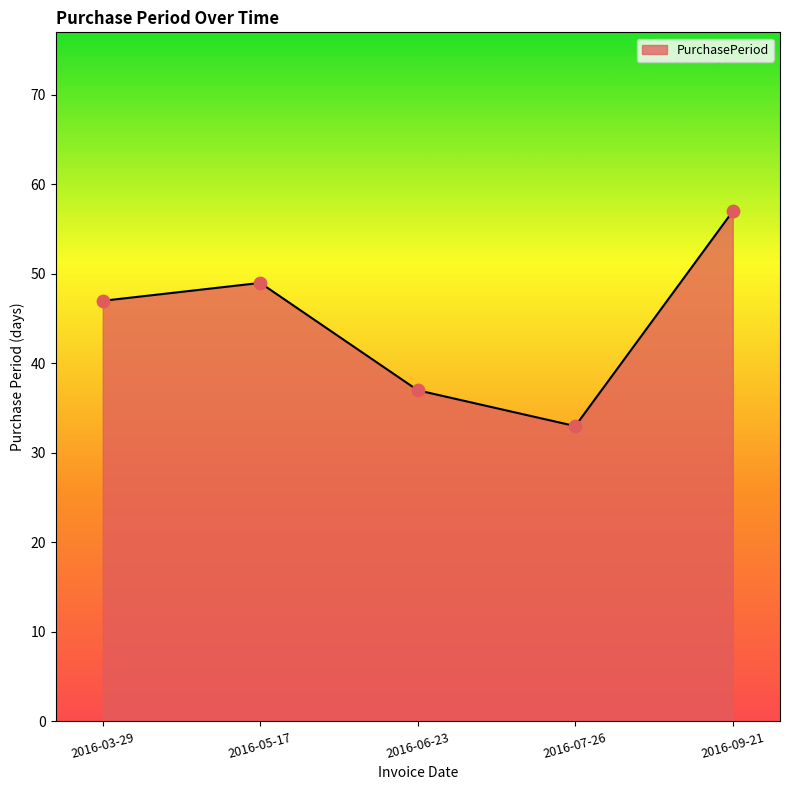

What is the change in value from 2016-06-23 to 2016-07-26?

-4